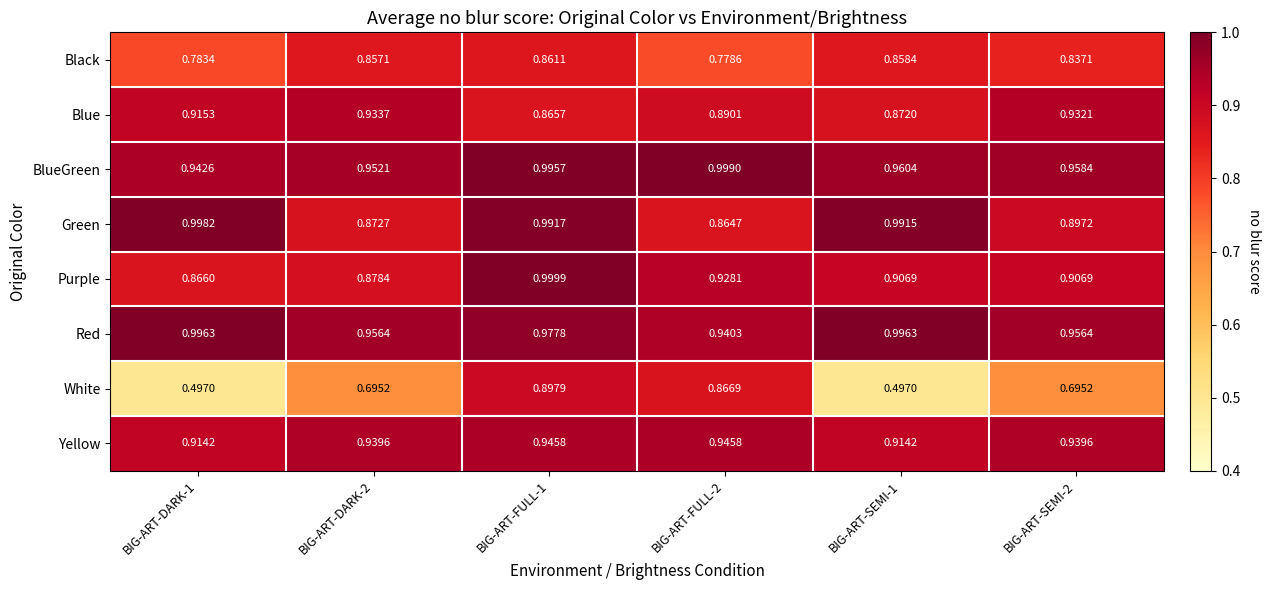

How many distinct data groups are displayed?

8